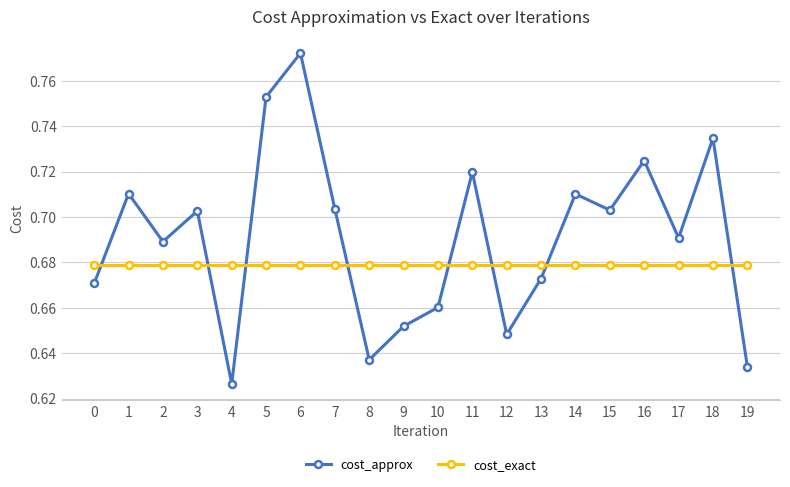

Which series has the widest spread of values?

cost_approx